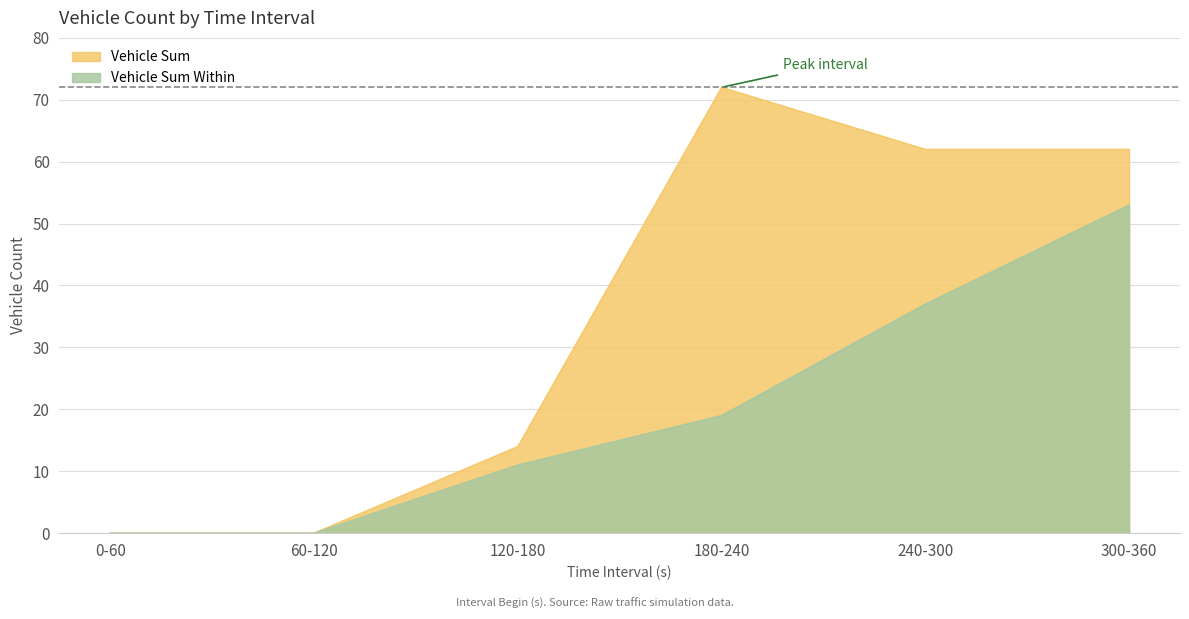

Rank the categories by Vehicle Sum Within value from highest to lowest.

300-360, 240-300, 180-240, 120-180, 0-60, 60-120